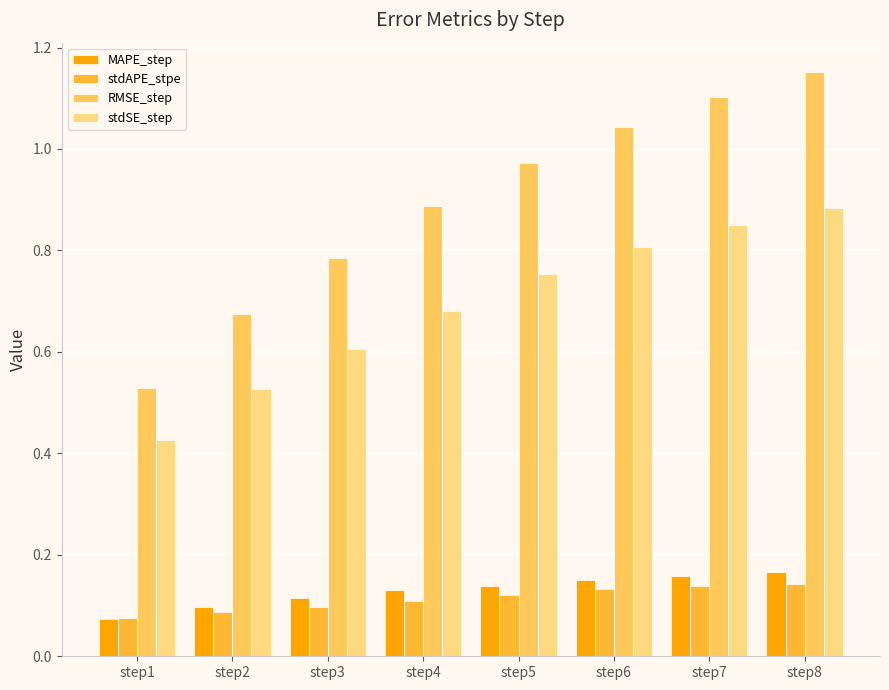

At which label does stdAPE_stpe reach its minimum?

step1